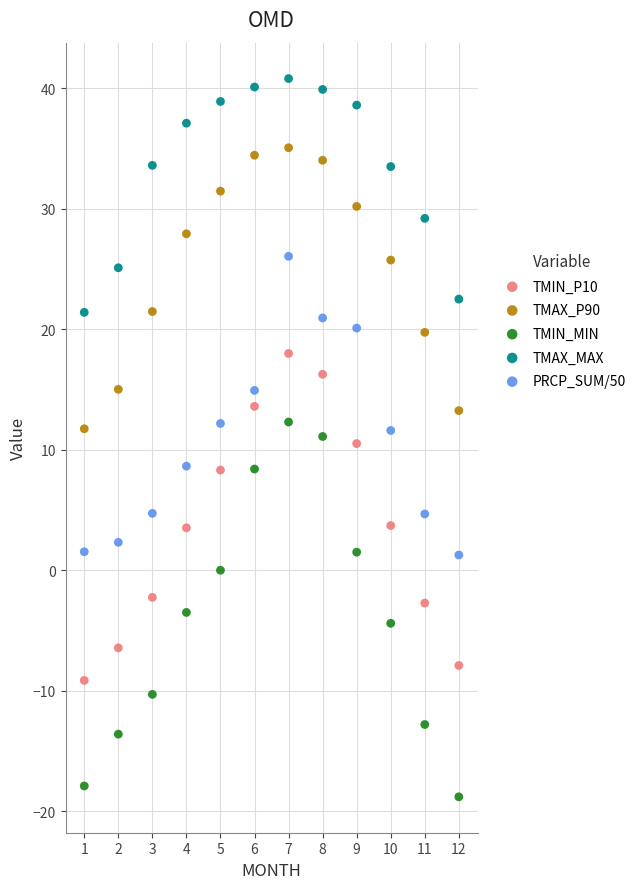

Which series reaches the minimum Y coordinate?

TMIN_MIN